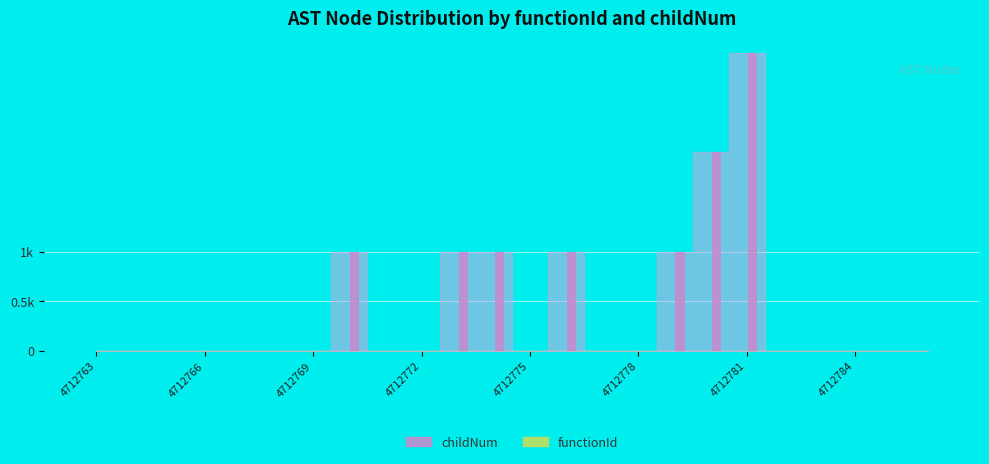

Reading left to right, transcribe all the data shown in this chart.

4712763=0	4712764=0	4712765=0	4712766=0	4712767=0	4712768=0	4712769=0	4712770=1	4712771=0	4712772=0	4712773=1	4712774=1	4712775=0	4712776=1	4712777=0	4712778=0	4712779=1	4712780=2	4712781=3	4712782=0	4712783=0	4712784=0	4712785=0	4712786=0